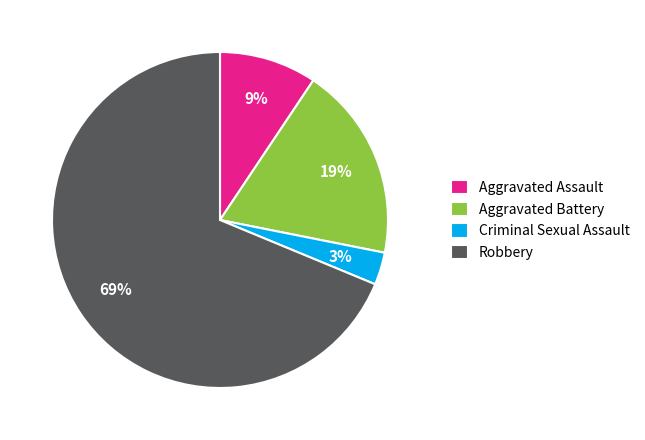

Is the sum of Aggravated Assault and Aggravated Battery greater than half?

No